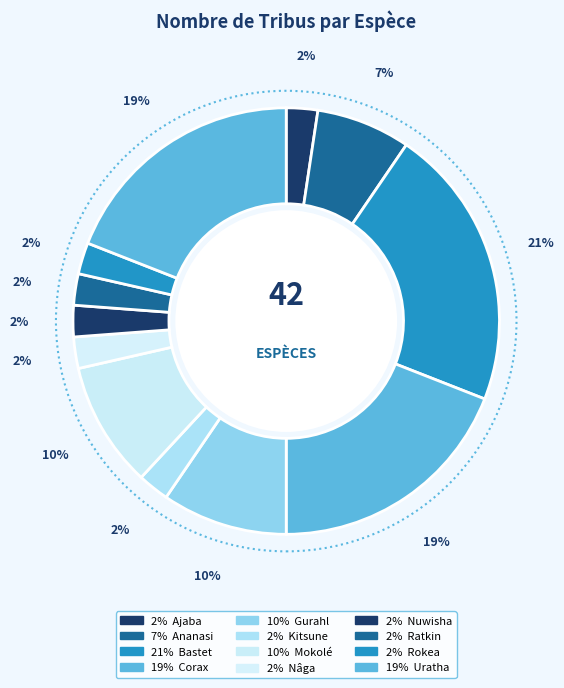

Count the number of slices in the pie.

12